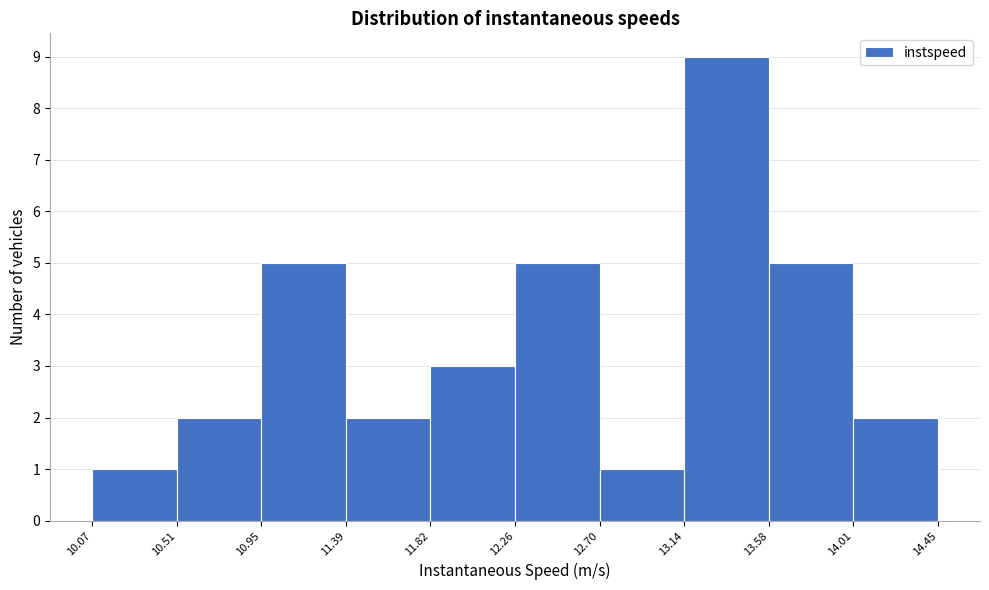

How tall is the bar that spans 11.82 to 12.26 on the x-axis? The values are not printed on the chart, so give them approximately, as read against the axis.

3